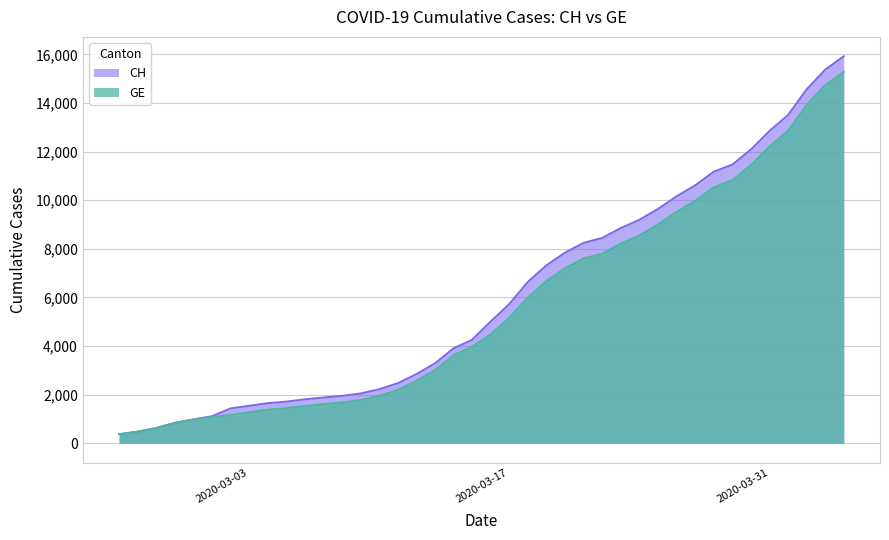

Between 2020-03-27 and 2020-03-31, which series saw the biggest shift?

GE